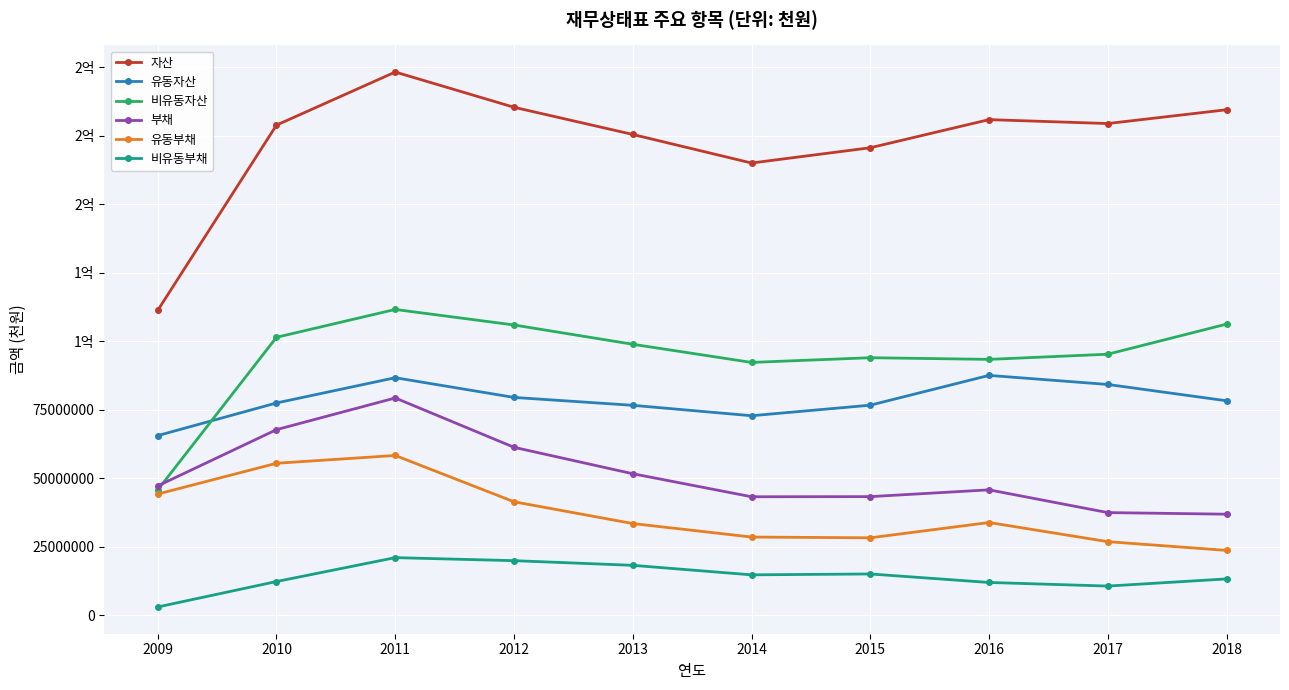

Which series has the largest range (max minus min)?

자산